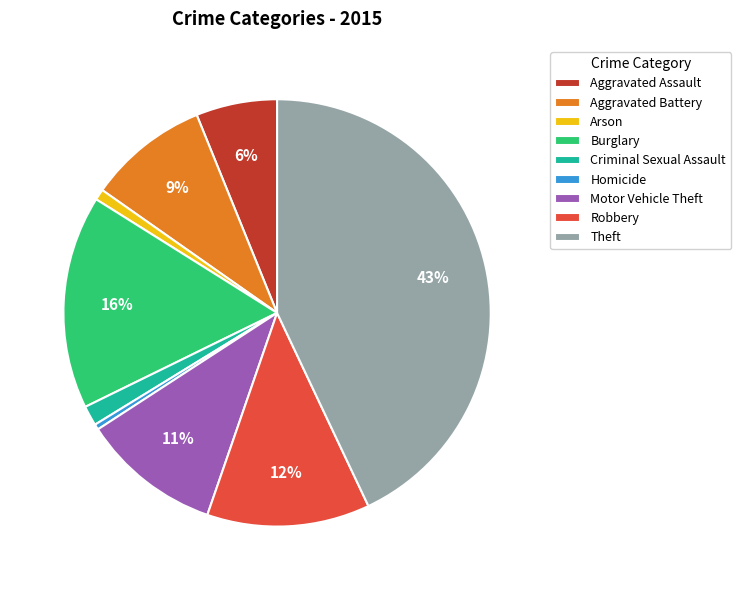

What is the largest slice in the pie chart?

Theft